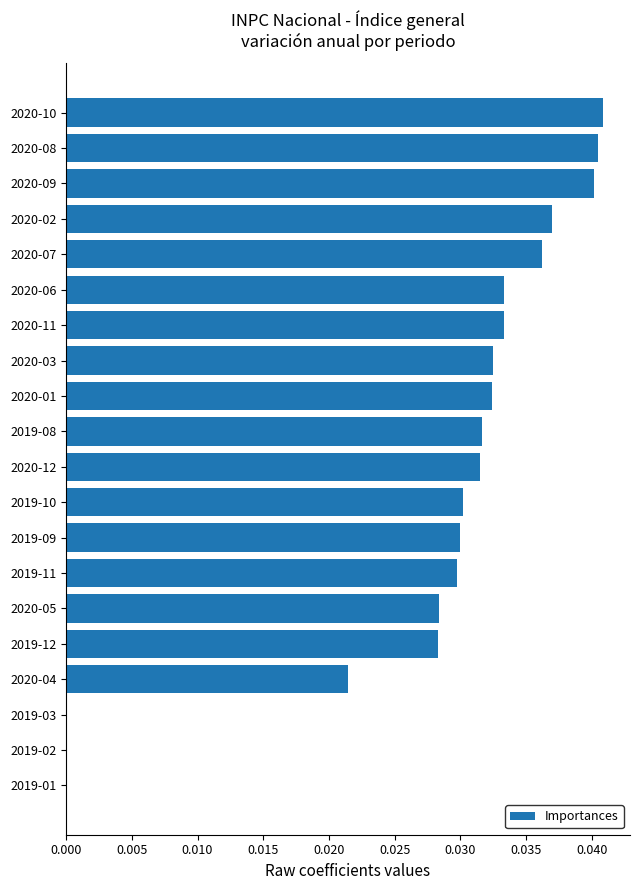

Which has a higher value, 2019-08 or 2019-01?

2019-08